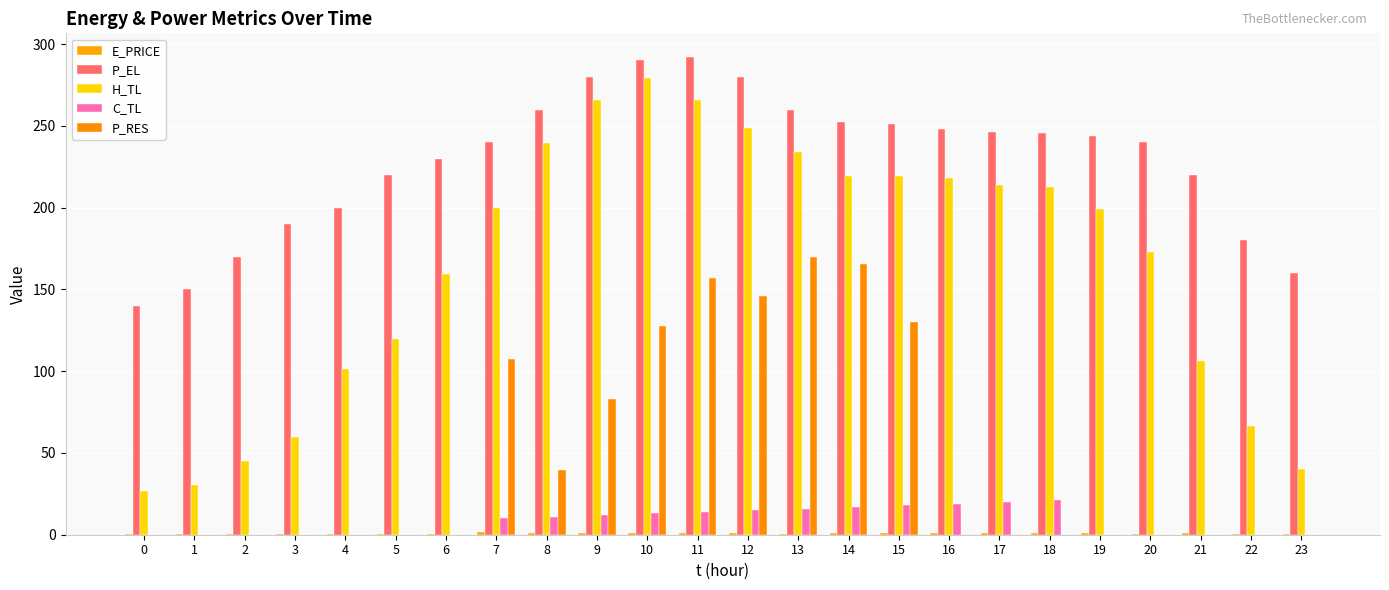

Where is H_TL nearest to the value 153?

6